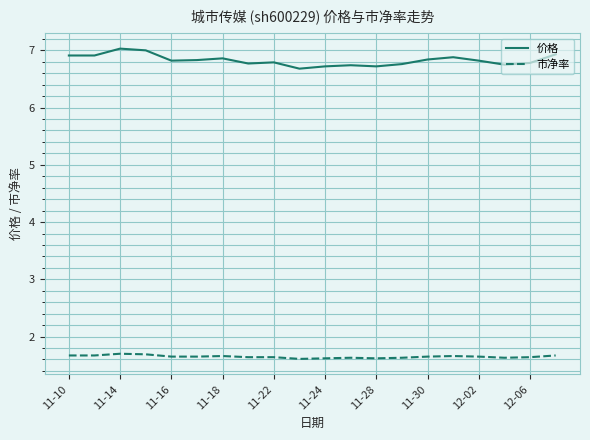

Which series has the widest spread of values?

价格